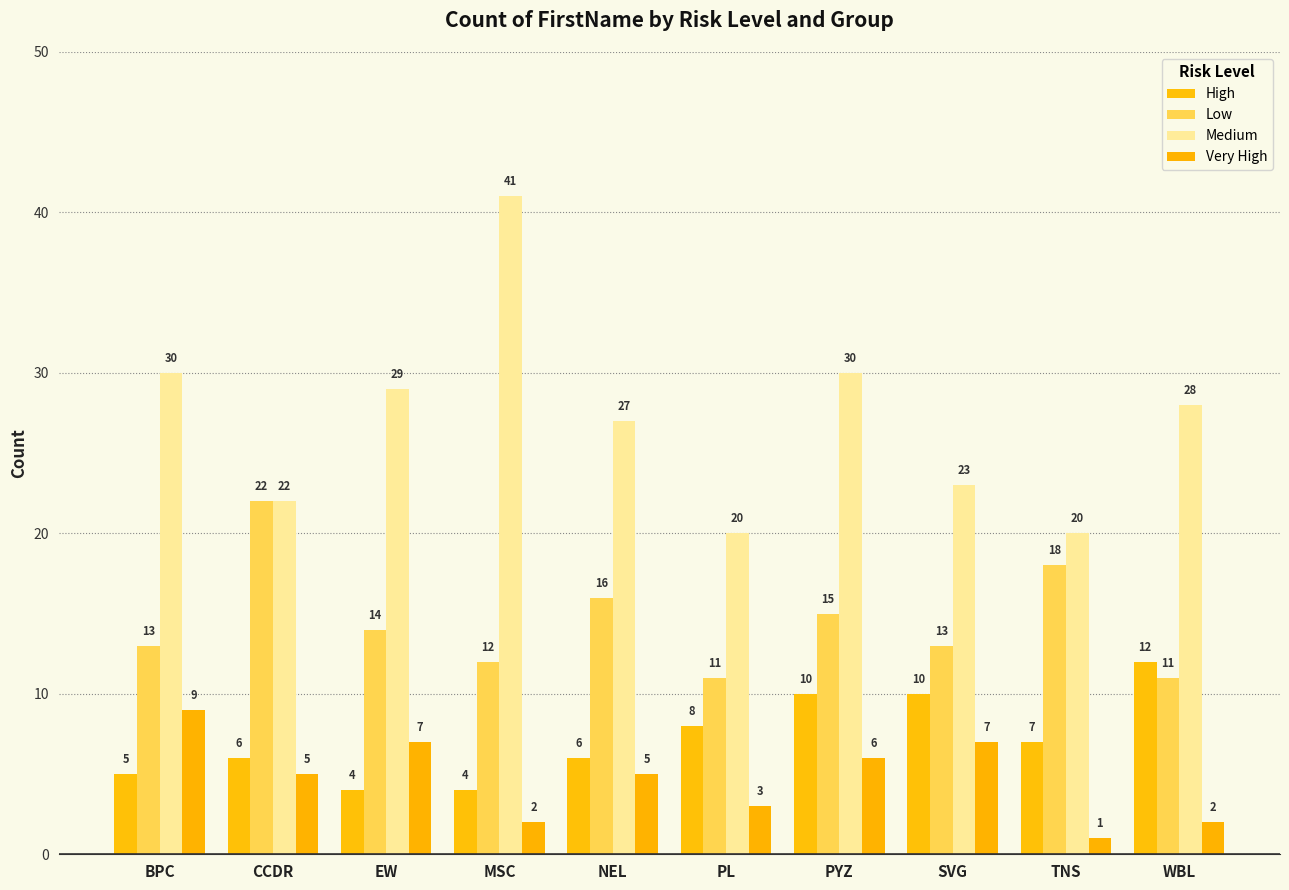

Which series has the largest total across all categories?

Medium